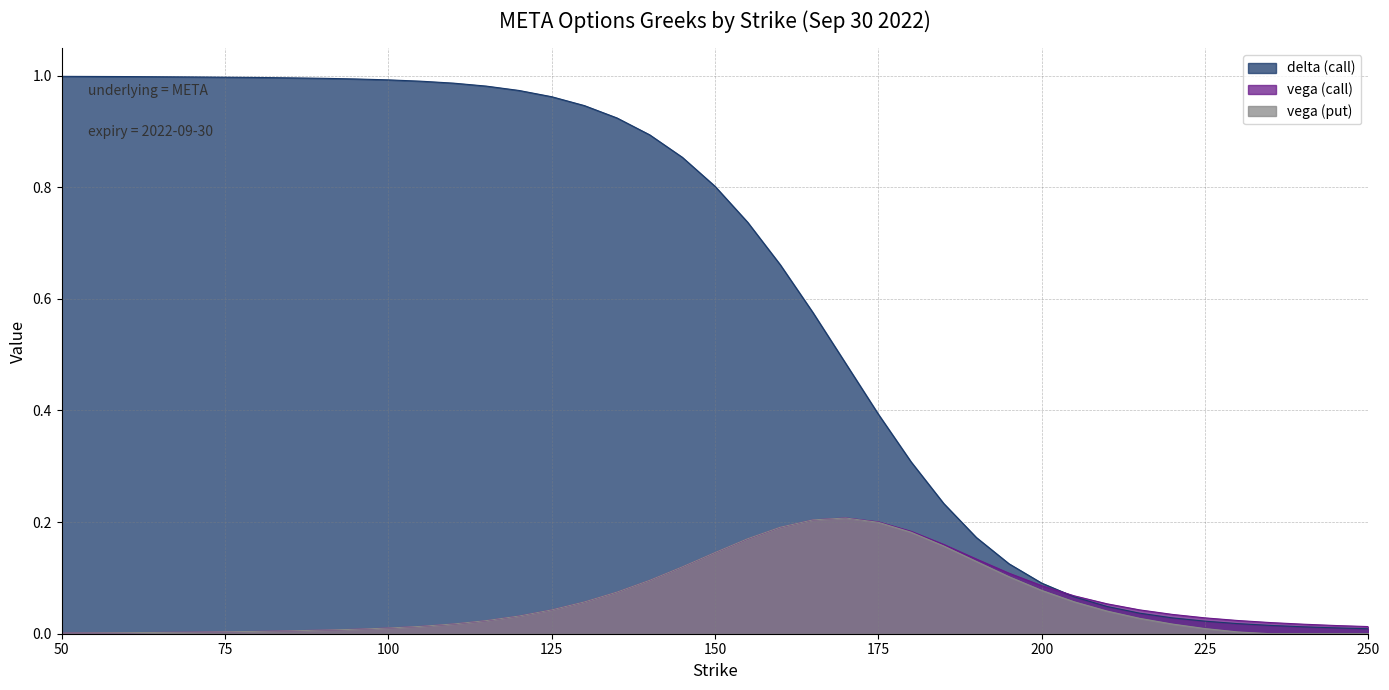

Rank the categories by vega (call) value from lowest to highest.

50, 60, 70, 80, 85, 90, 95, 100, 250, 105, 245, 240, 110, 235, 115, 230, 225, 120, 220, 125, 215, 210, 130, 205, 135, 200, 140, 195, 145, 190, 150, 185, 155, 180, 160, 175, 165, 170